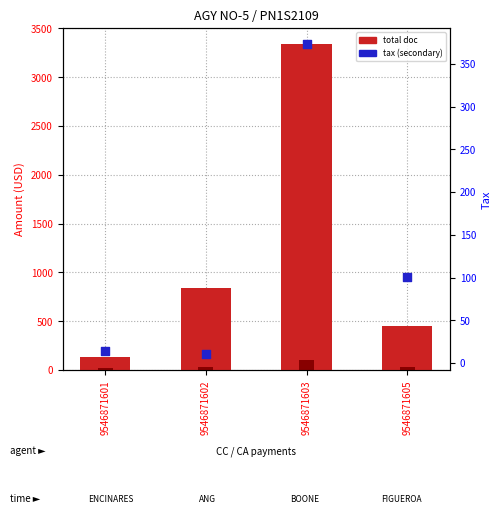

At how many categories does at least one series exceed 987?

1